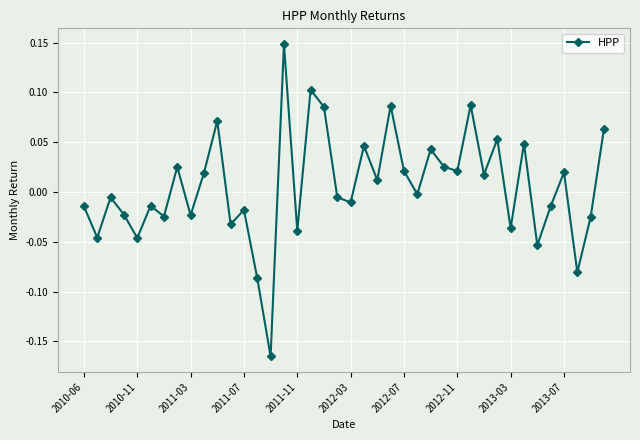

How many points are higher than both their immediate neighbors (excluding endpoints)?

14